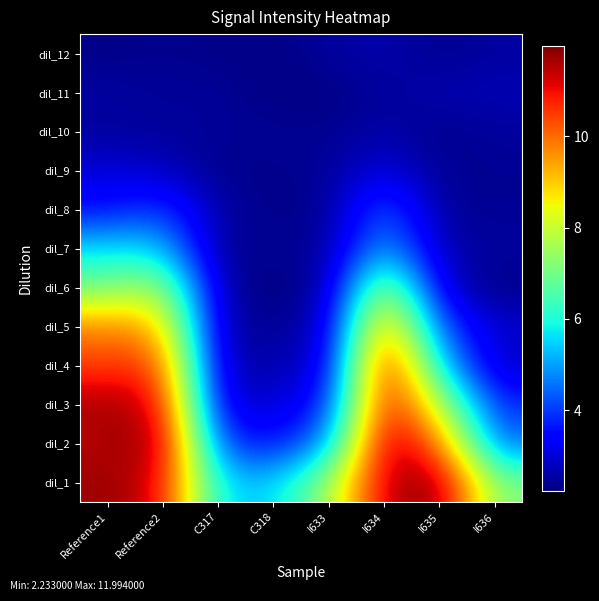

Reading left to right, transcribe all the data shown in this chart.

dil_1: Reference1=11.8	Reference2=11.2	C317=5.5	C318=5.4	I633=7.5	I634=11.5	I635=12.0	I636=7.1
dil_2: Reference1=11.5	Reference2=11.9	C317=4.0	C318=3.5	I633=4.8	I634=11.9	I635=10.0	I636=4.4
dil_3: Reference1=11.7	Reference2=11.3	C317=2.9	C318=3.0	I633=3.6	I634=11.4	I635=7.9	I636=3.8
dil_4: Reference1=10.5	Reference2=10.6	C317=2.6	C318=2.7	I633=2.9	I634=11.6	I635=5.5	I636=2.8
dil_5: Reference1=9.8	Reference2=9.3	C317=2.5	C318=2.5	I633=2.7	I634=10.1	I635=4.1	I636=2.9
dil_6: Reference1=7.0	Reference2=7.8	C317=2.5	C318=2.2	I633=2.5	I634=8.1	I635=2.9	I636=2.3
dil_7: Reference1=5.6	Reference2=5.5	C317=2.3	C318=2.5	I633=2.4	I634=5.3	I635=2.6	I636=2.5
dil_8: Reference1=3.5	Reference2=4.1	C317=2.6	C318=2.3	I633=2.4	I634=4.5	I635=2.4	I636=2.4
dil_9: Reference1=3.0	Reference2=2.8	C317=2.3	C318=2.4	I633=2.4	I634=3.1	I635=2.4	I636=2.4
dil_10: Reference1=2.5	Reference2=2.5	C317=2.4	C318=2.5	I633=2.4	I634=2.7	I635=2.3	I636=2.5
dil_11: Reference1=2.6	Reference2=2.4	C317=2.5	C318=2.2	I633=2.3	I634=2.5	I635=2.7	I636=2.7
dil_12: Reference1=2.3	Reference2=2.4	C317=2.3	C318=2.3	I633=2.5	I634=2.7	I635=2.3	I636=2.5